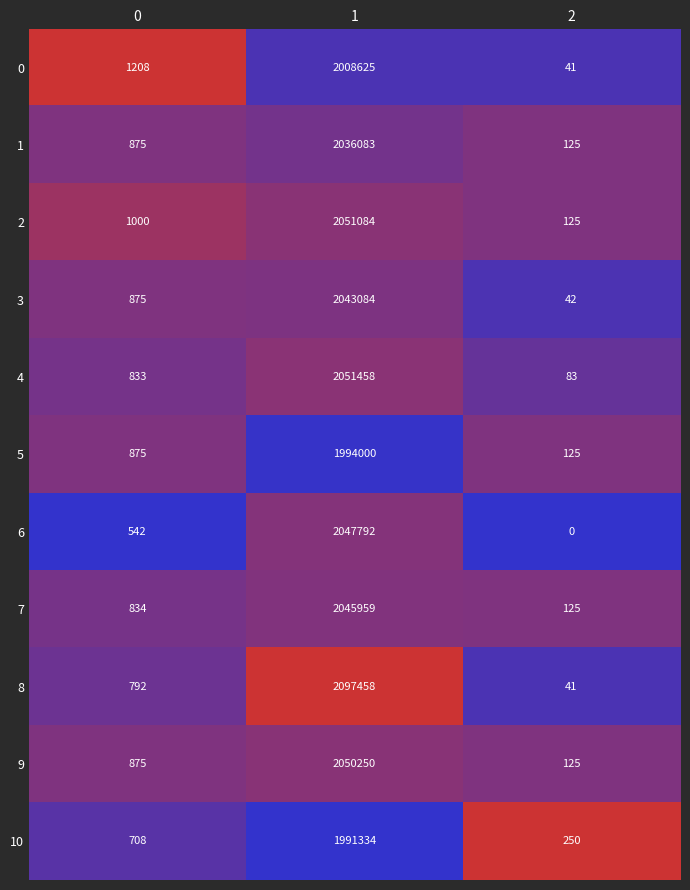

What is the maximum value for 0?

2008625